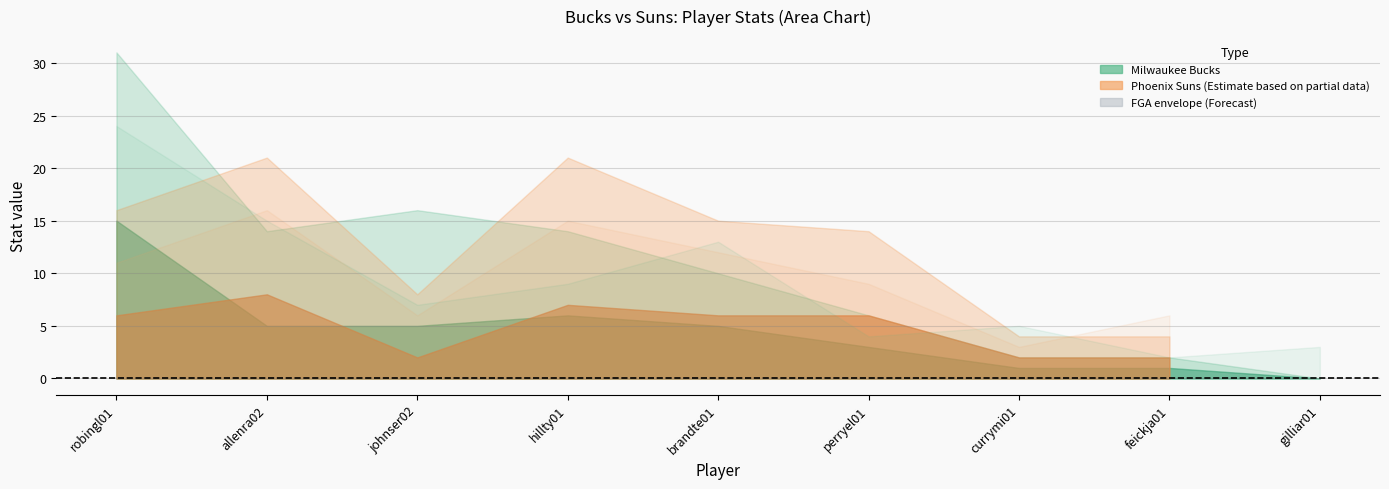

What is the difference between the Bucks_FG values at gilliar01 and johnser02?

5